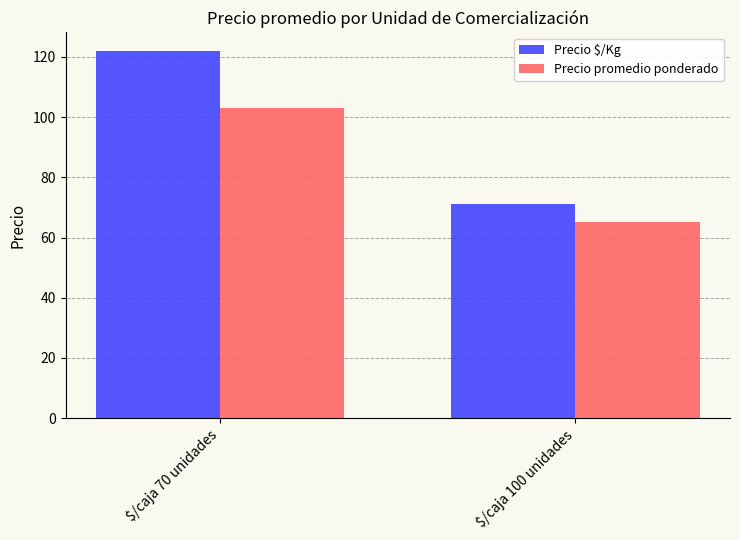

Which series changed the most between $/caja 70 unidades and $/caja 100 unidades?

Precio $/Kg